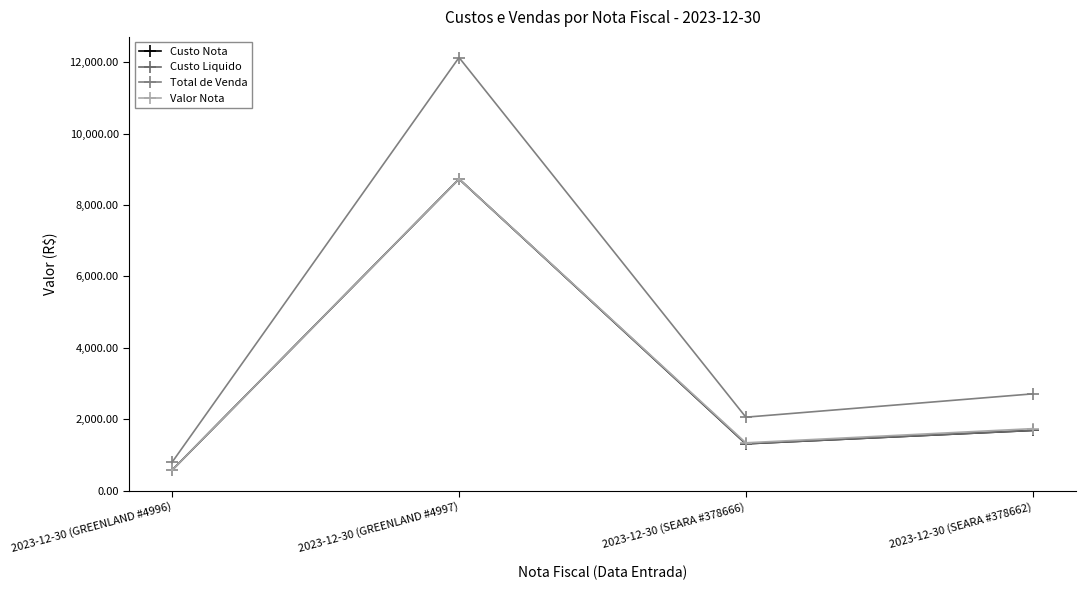

Which series has the largest total across all categories?

Total de Venda